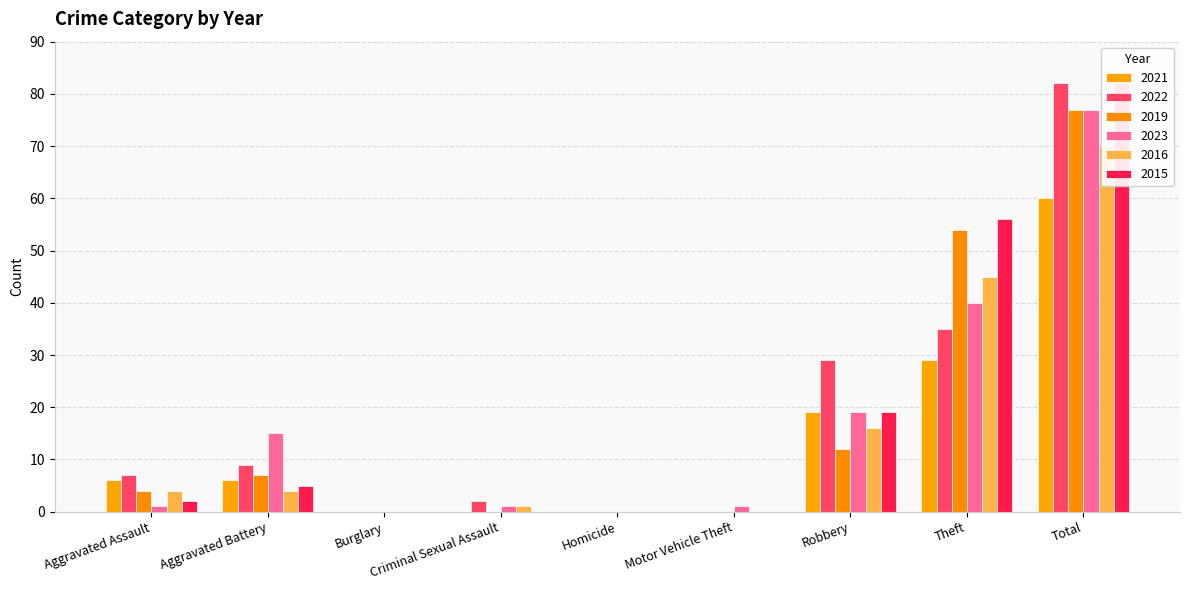

Are the bars grouped side by side (vs. stacked)?

Yes